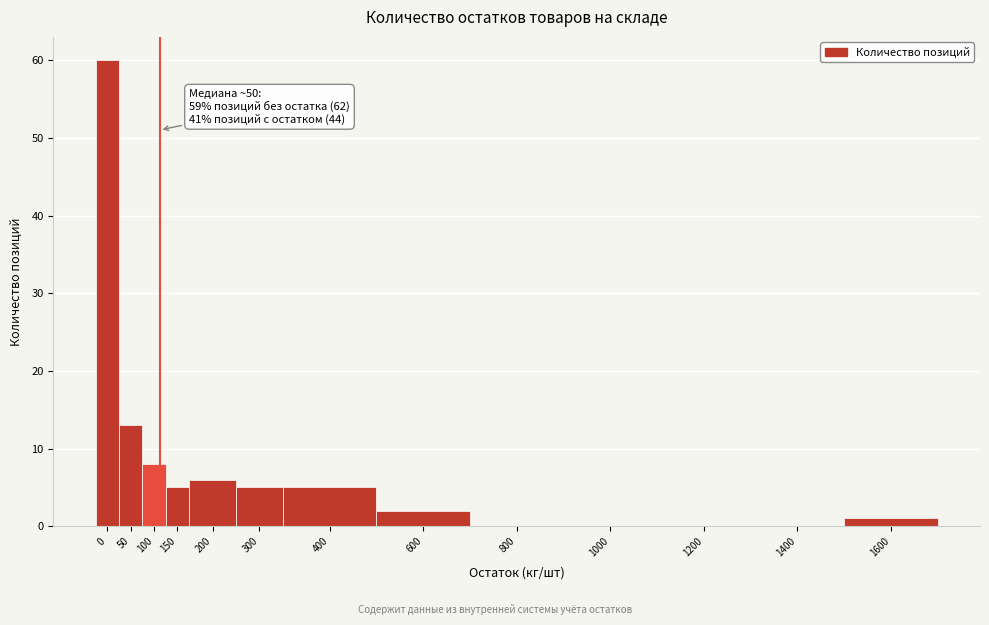

Reading left to right, extract all data points from this chart.

0=60	50=13	100=8	150=5	200=6	300=5	400=5	600=2	800=0	1000=0	1200=0	1400=0	1600=1